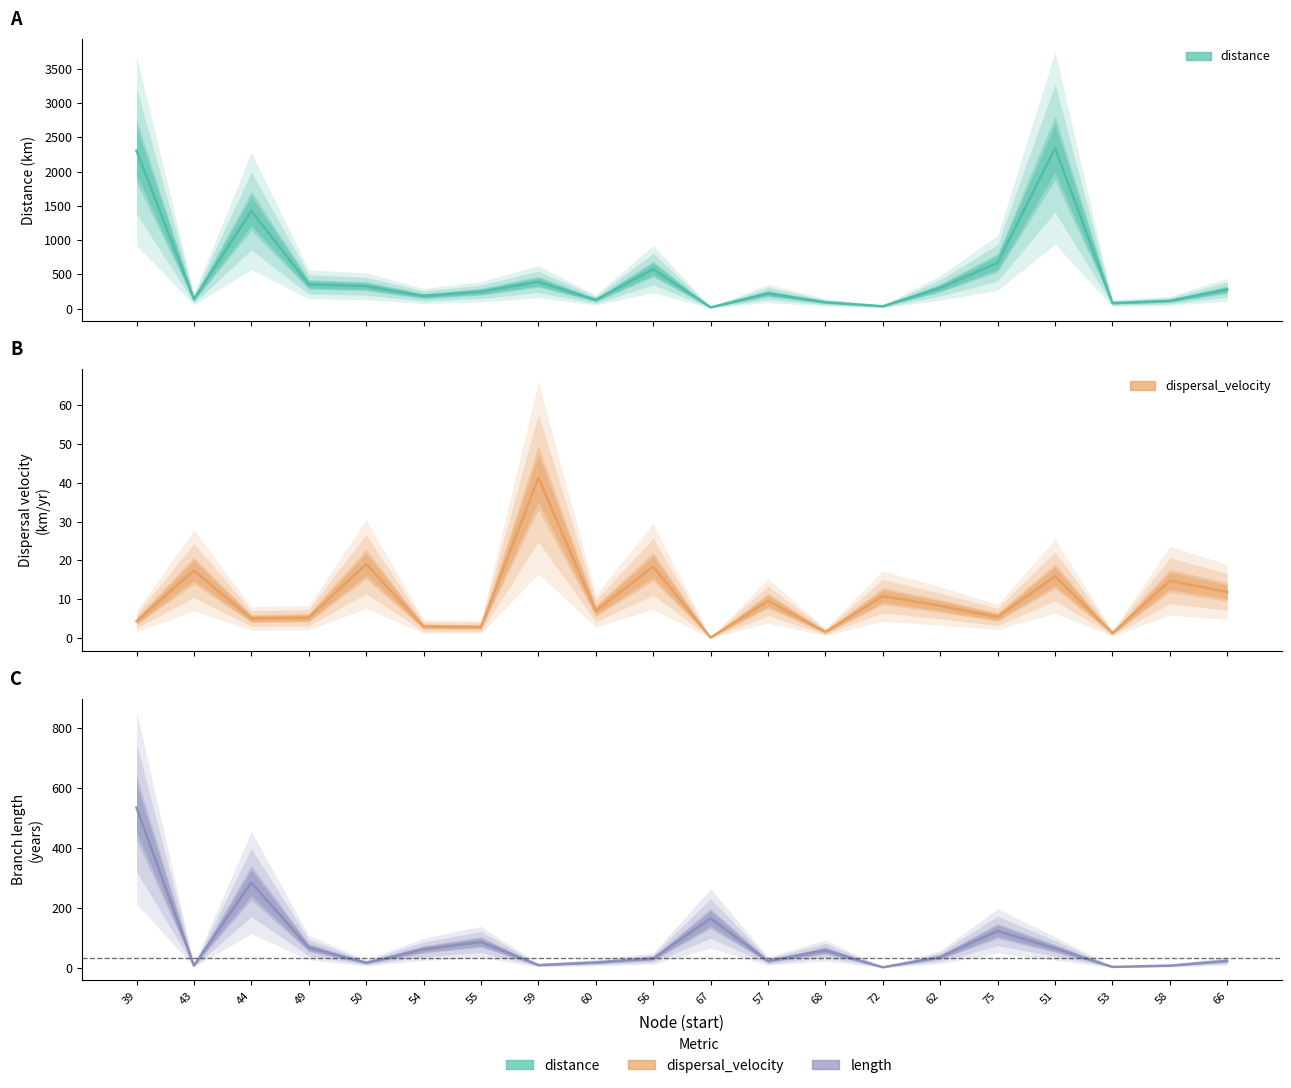

Rank the series at 55 from highest to lowest value.

distance, length, dispersal_velocity